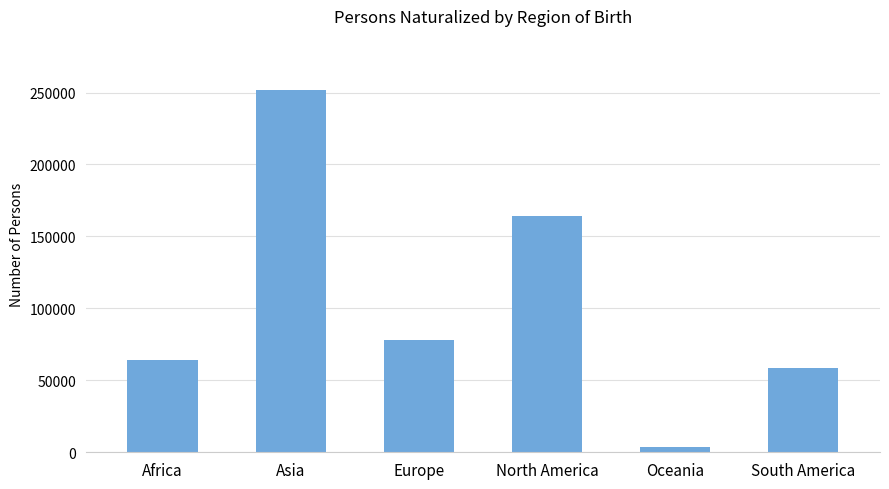

List the labels in order of value, largest first.

Asia, North America, Europe, Africa, South America, Oceania